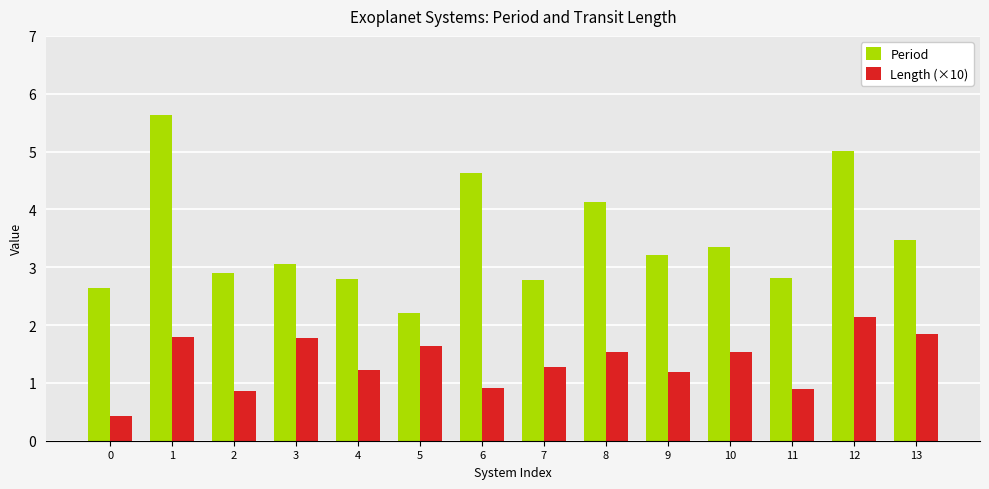

What is the sum of the Period values at 9 and 3?

6.3